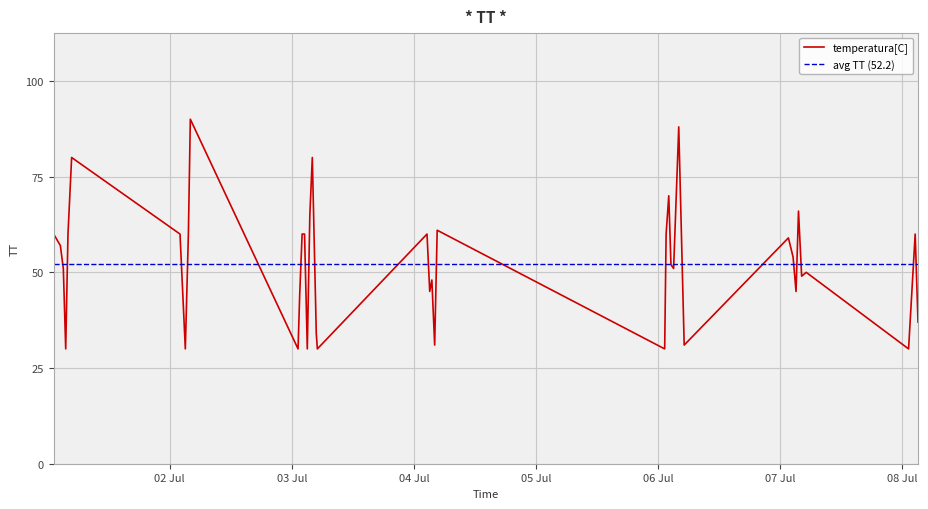

Is it true that the value at 2015-07-06T02:06:09 is 93?

False